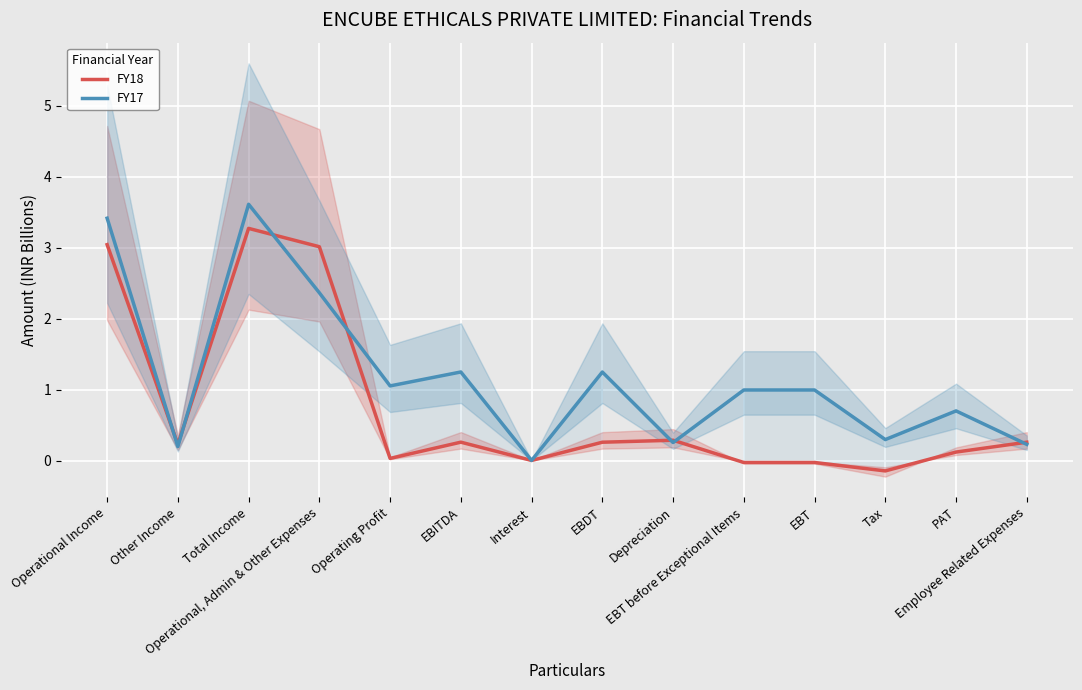

Is the value of FY17 at Interest greater than the value of FY18 at Depreciation?

No